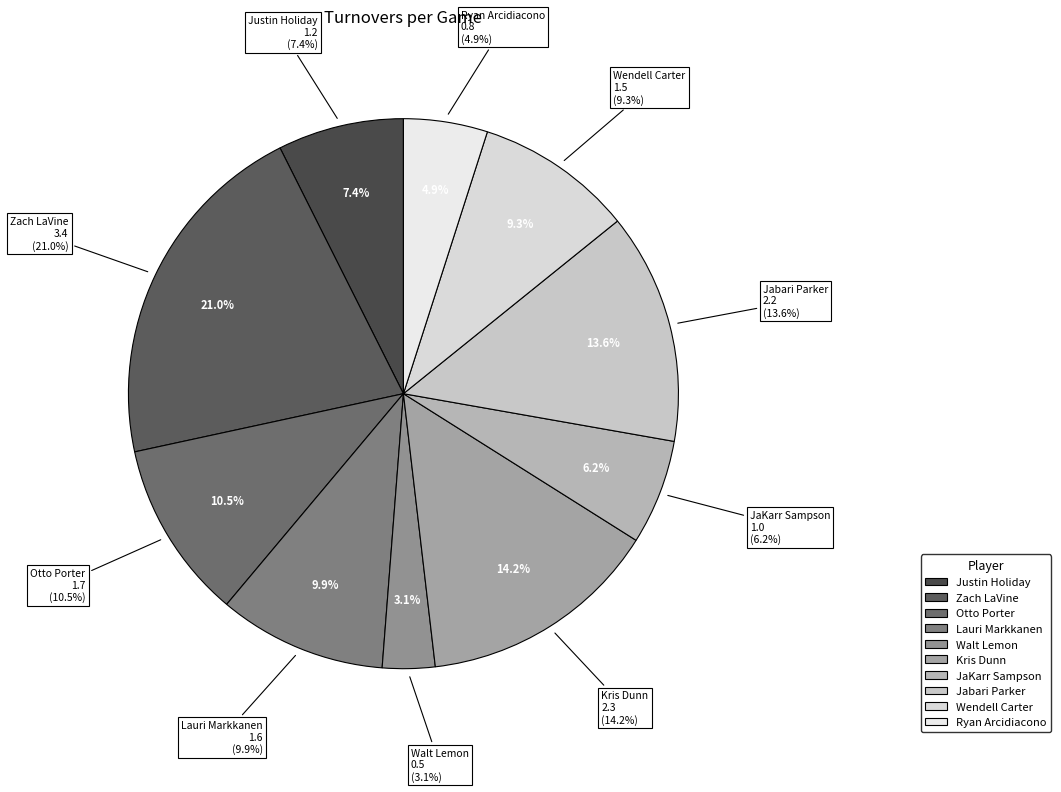

Which slice is the largest?

Zach LaVine